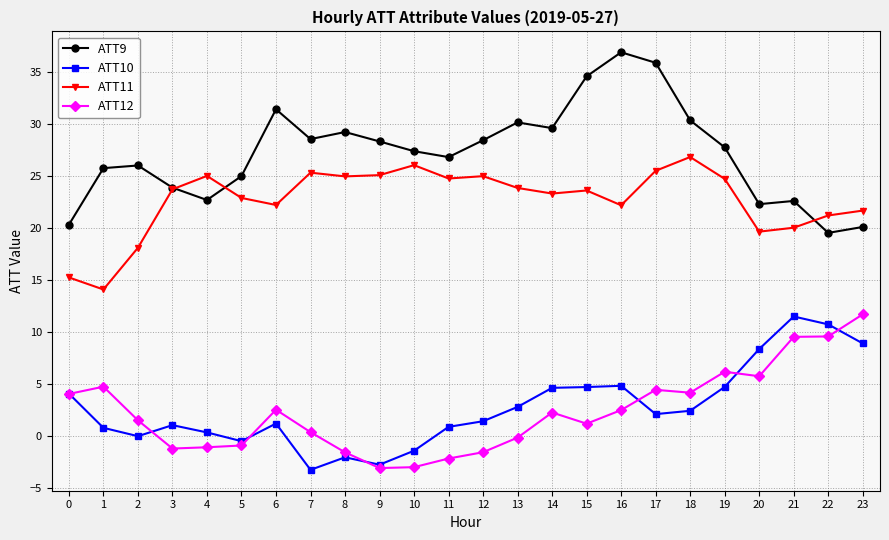

True or false: ATT9 and ATT10 intersect in this chart.

False